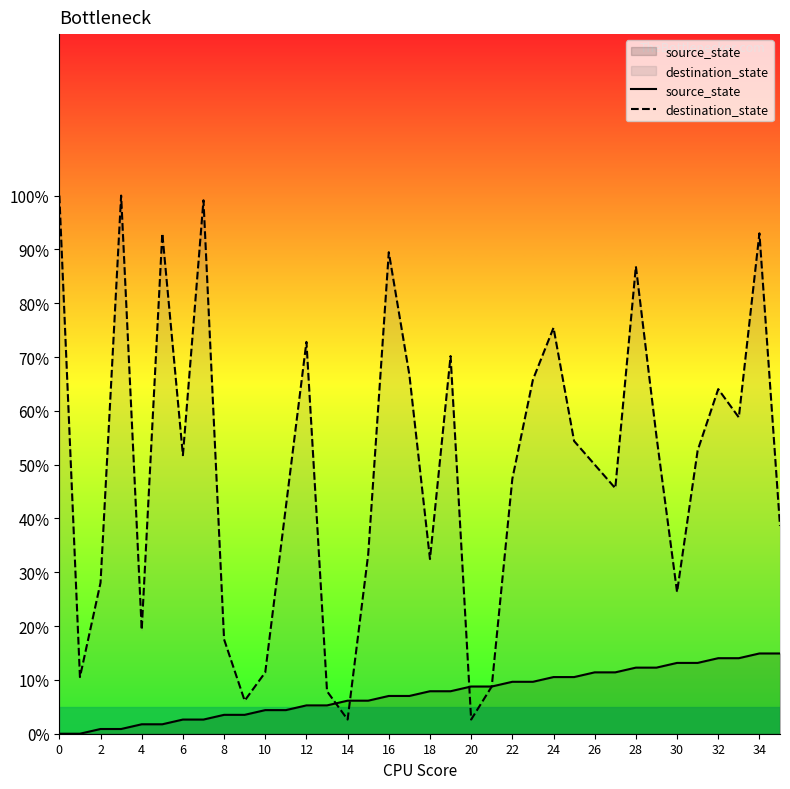

What is the spread (max minus min) of values at 32?

50.0